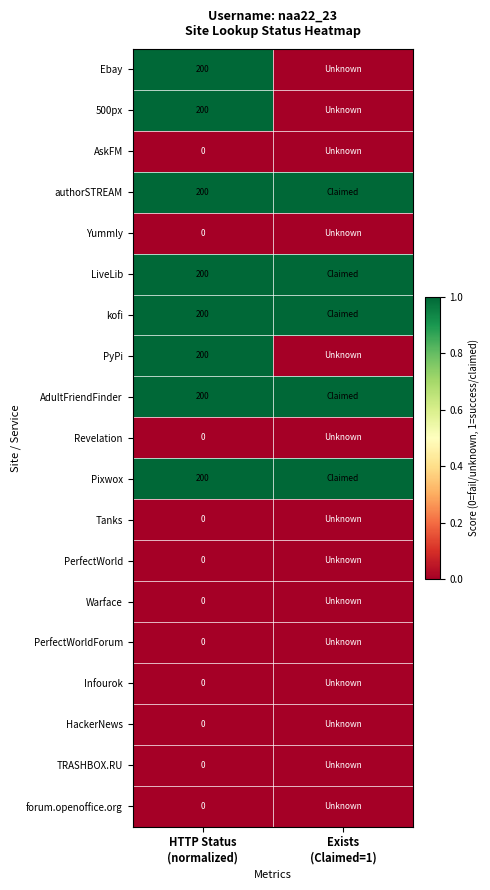

At which label is PyPi closest to 0?

Exists (Claimed=1)